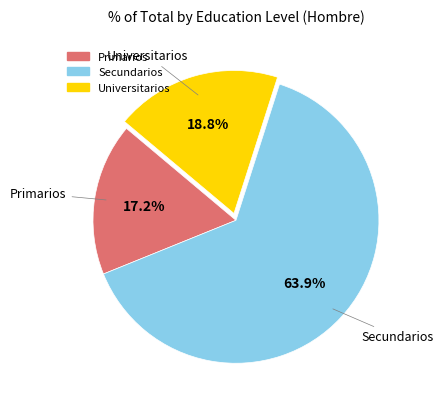

Which category accounts for the majority?

Secundarios